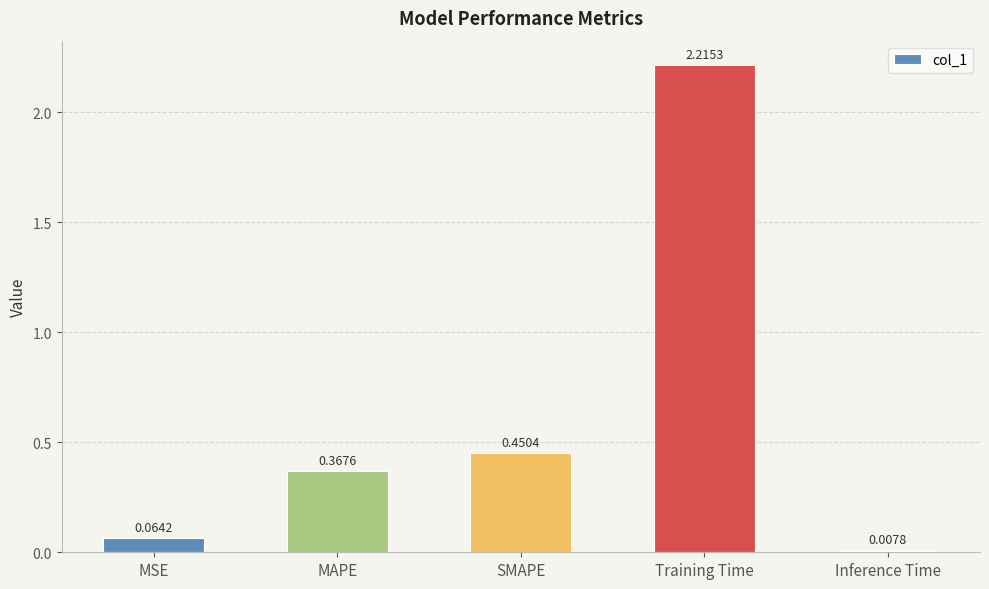

What is the change in value from Training Time to Inference Time?

-2.2